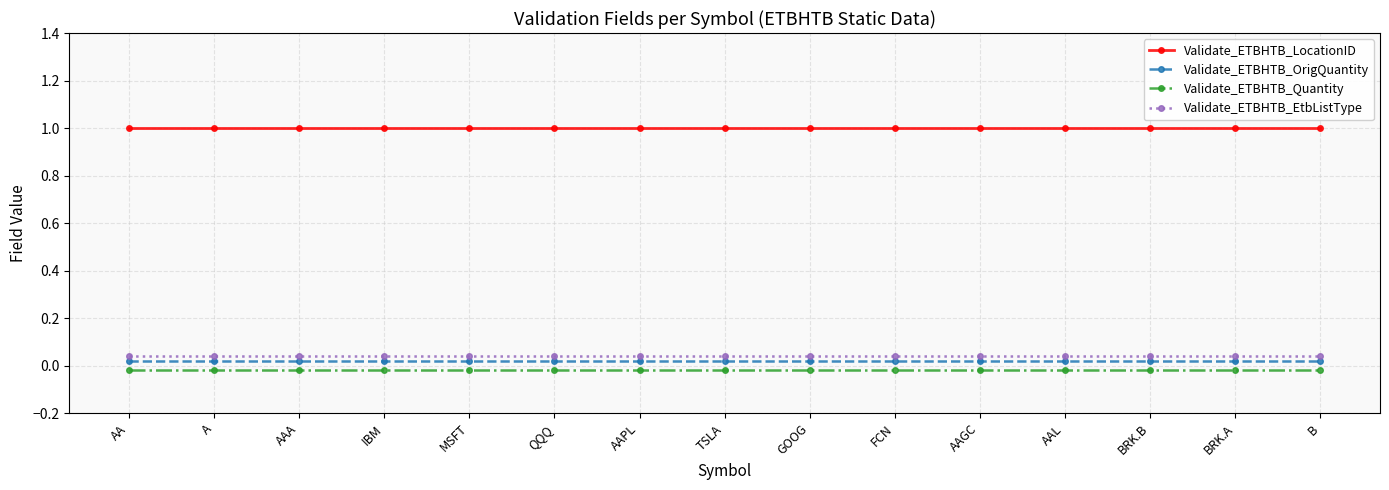

What is the maximum value shown in the chart?

1.0